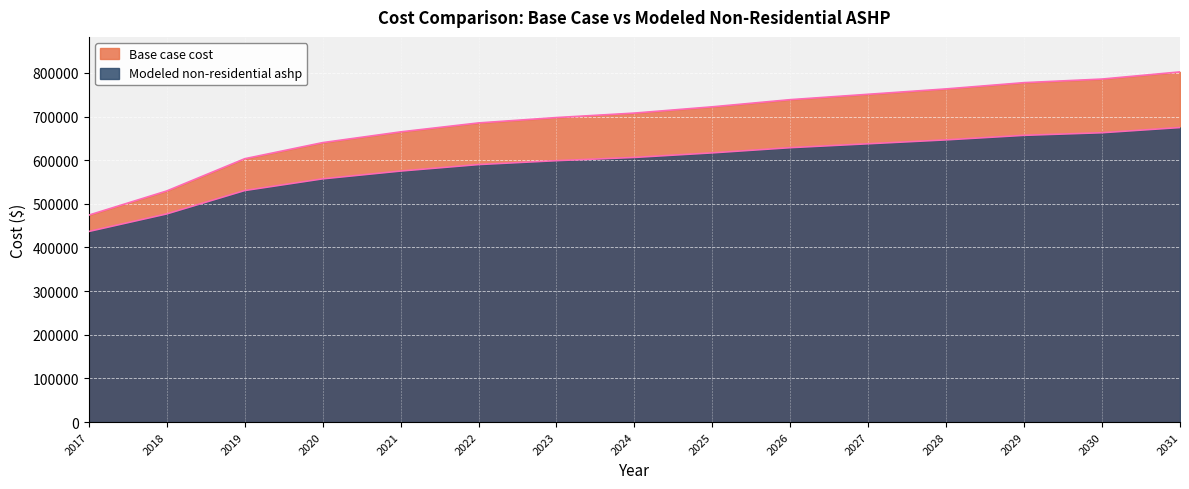

What is the sum of the Modeled non-residential ashp values at 2026 and 2024?

1235071.7